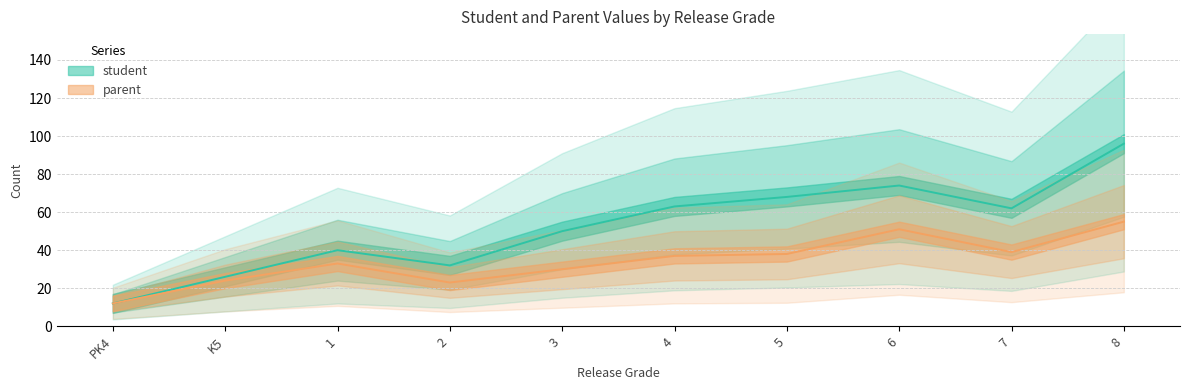

How many data points does each series have?

10